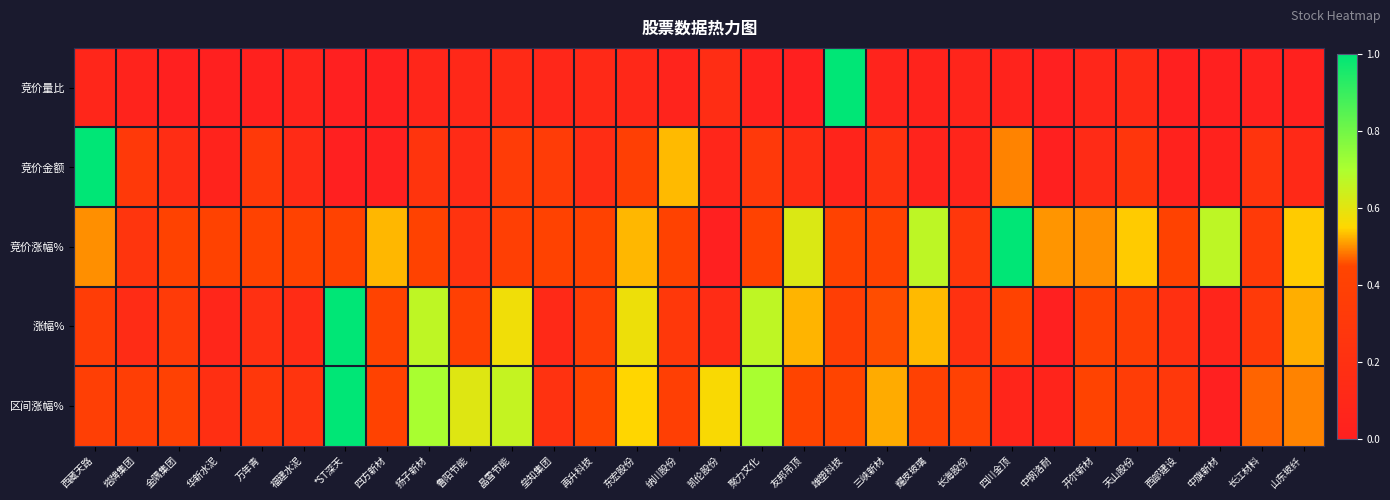

What is the total value across all series at 三峡新材?

1.7